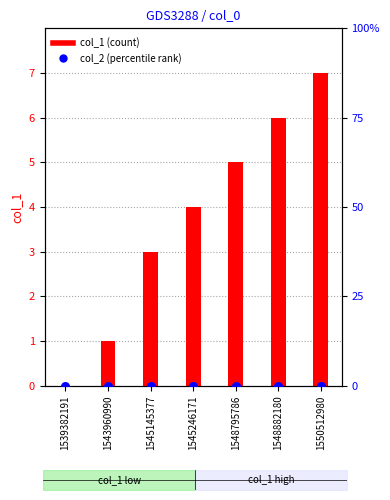

Is the value of col_2 at 1545145377 greater than the value of col_1 at 1548882180?

No